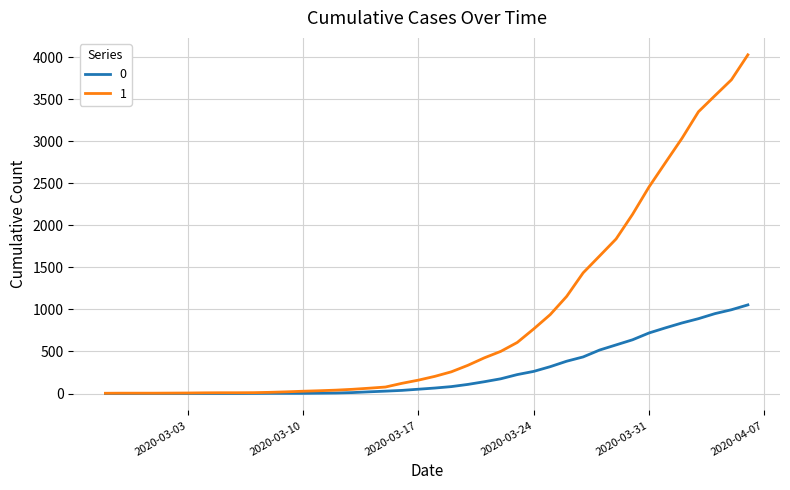

Rank the series by their maximum value, from highest to lowest.

1, 0